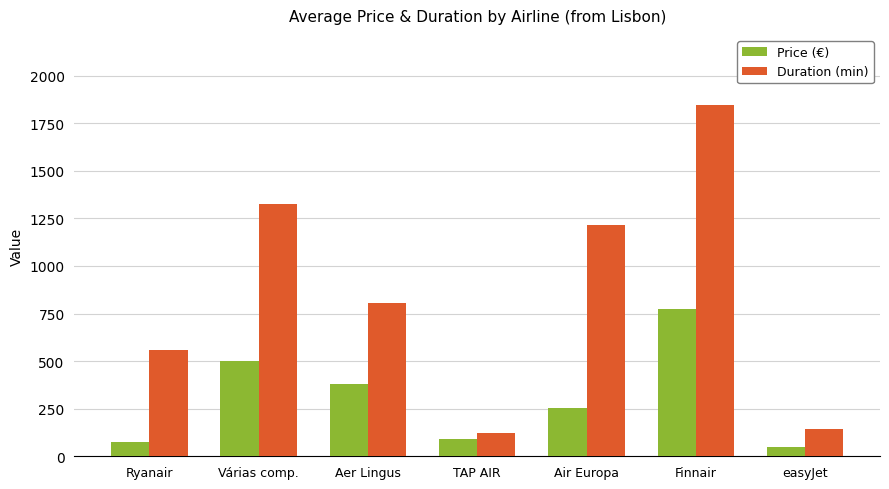

What are all the series names shown in the legend?

Price (€), Duration (min)